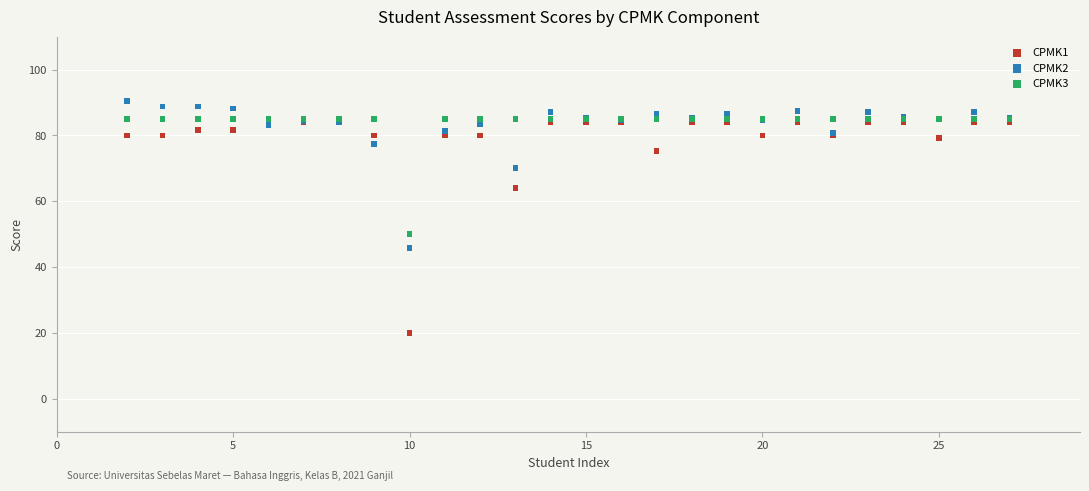

Which series reaches the maximum Y coordinate?

CPMK2